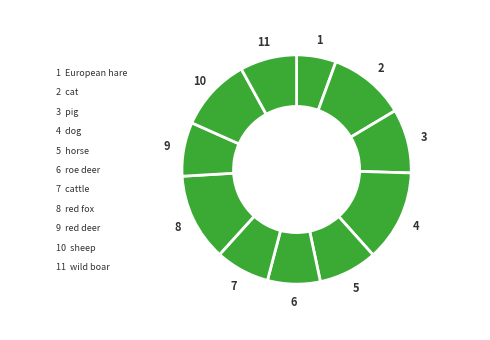

Rank the categories by value from highest to lowest.

dog, red fox, cat, sheep, pig, horse, wild boar, cattle, red deer, roe deer, European hare